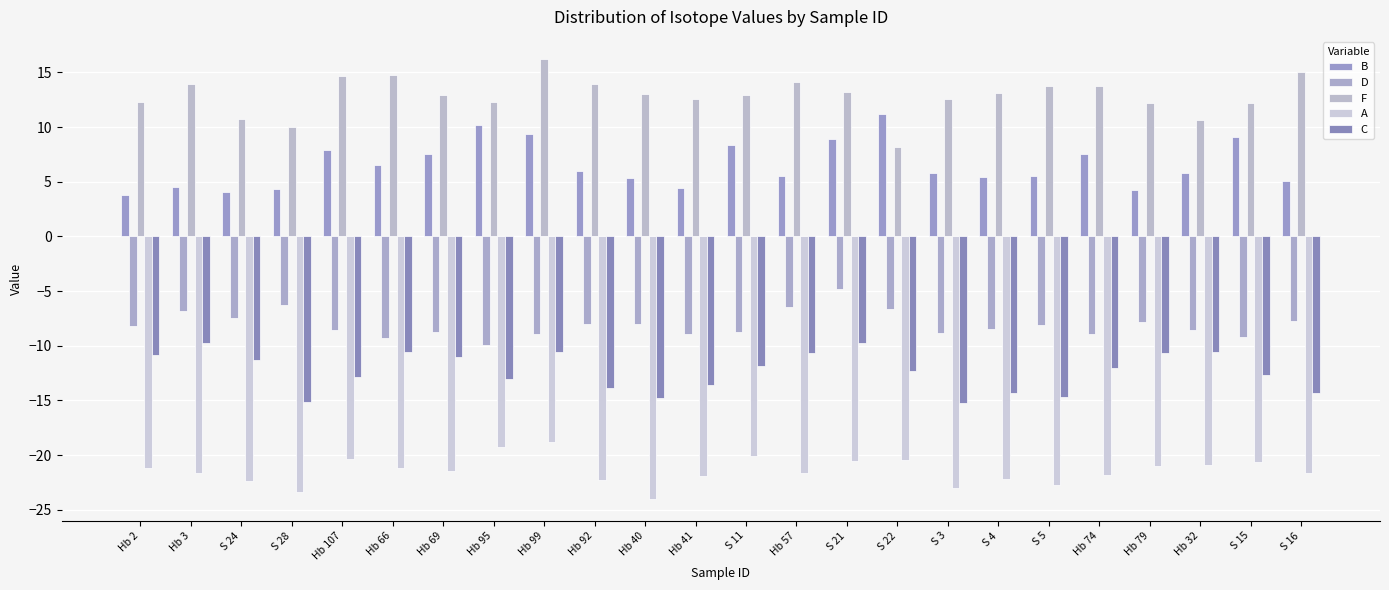

What is the difference between the second highest and minimum values in the F series?

6.9